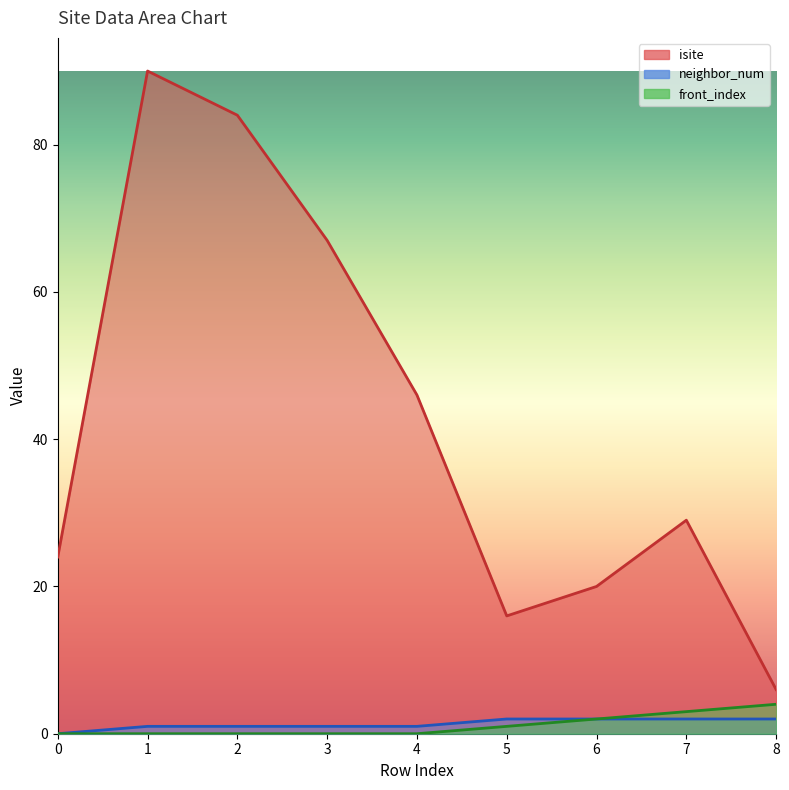

True or false: front_index and neighbor_num intersect in this chart.

False